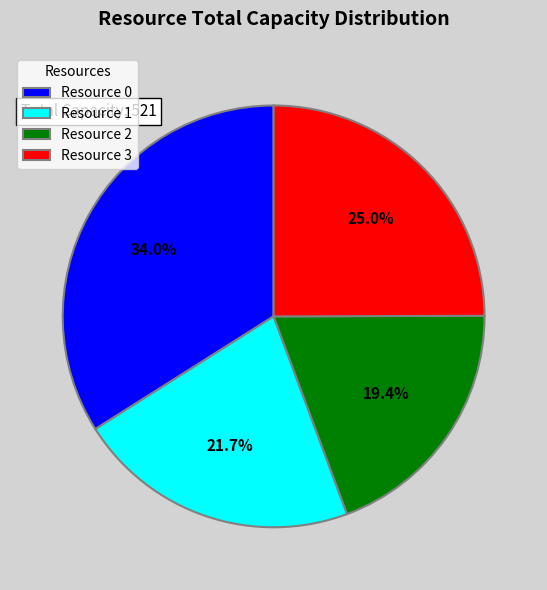

Is Resource 1 the majority of the pie?

No